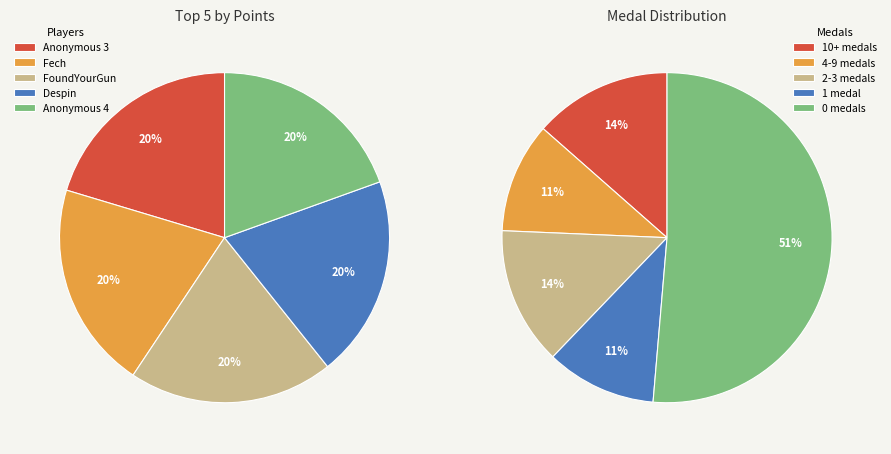

The Anonymous 3 slice represents 1% of the pie. True or false?

False